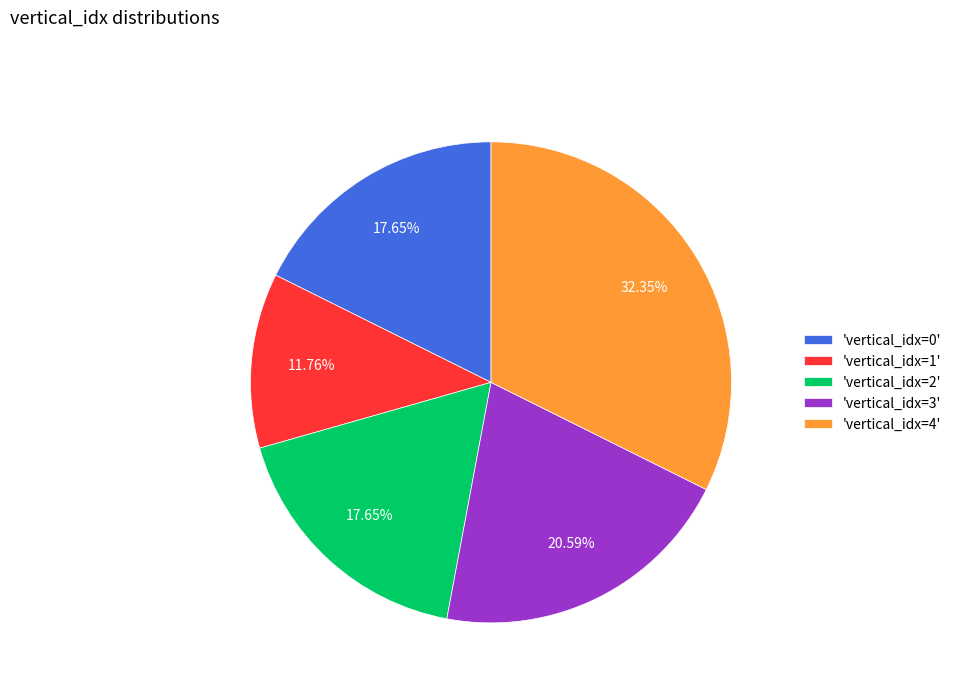

Which category has the biggest portion of the pie?

'vertical_idx=4'